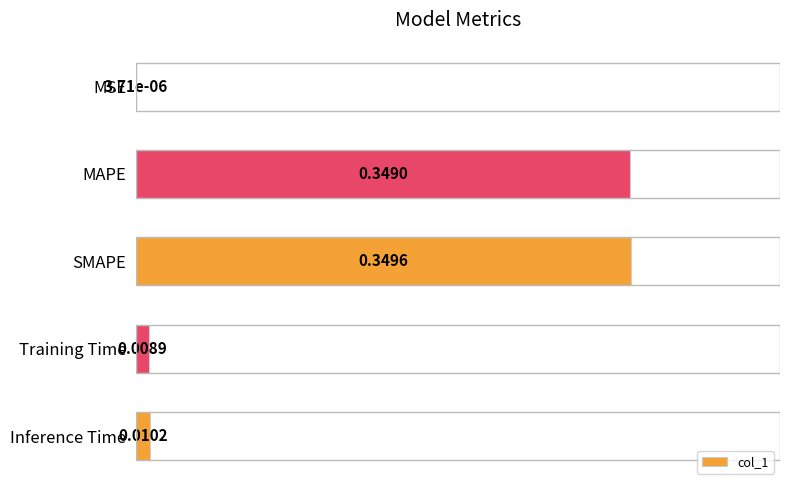

Which label corresponds to the largest value in the chart?

SMAPE